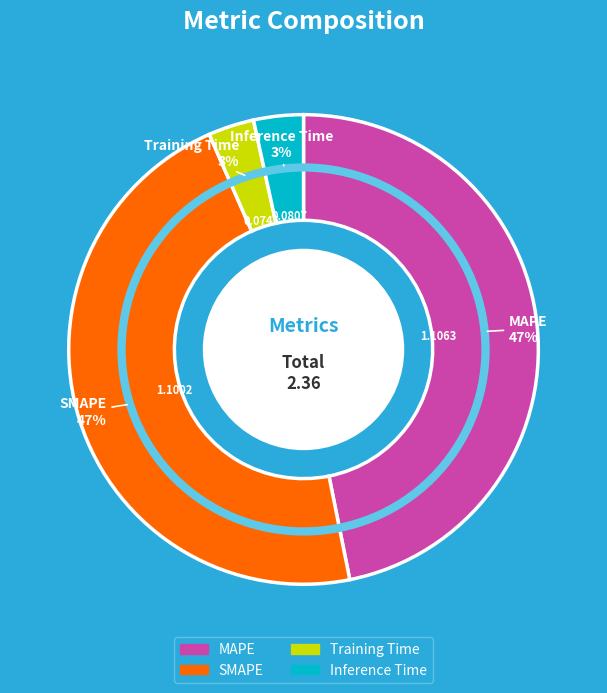

To the nearest percent, what percentage of the pie is MAPE?

47%